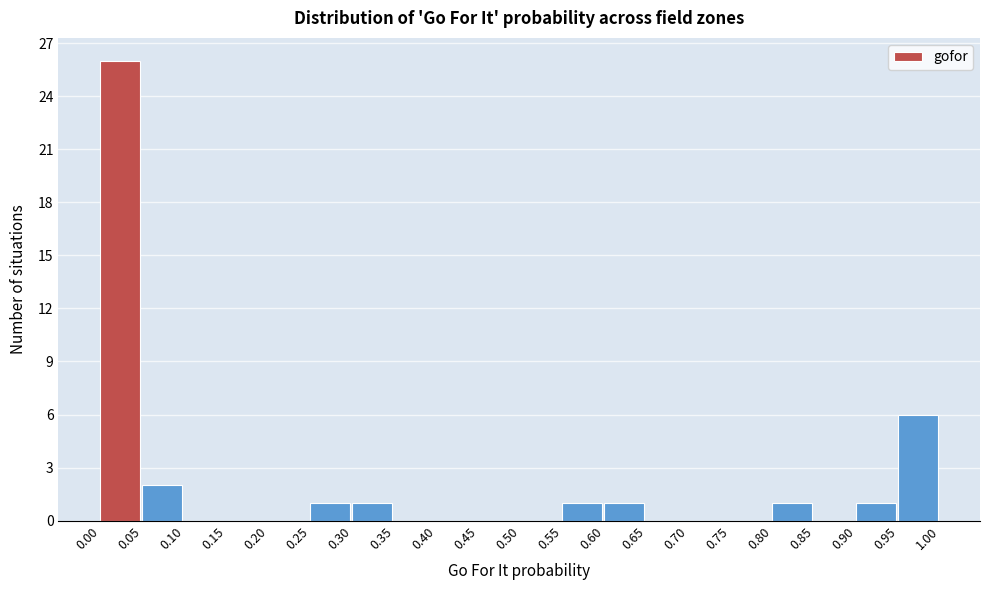

Reading left to right, list every bar in this chart as the range it spans on the x-axis followed by its height. The values are not printed on the chart, so give them approximately, as read against the axis.

0.00 to 0.05: 26
0.05 to 0.10: 2
0.10 to 0.15: 0
0.15 to 0.20: 0
0.20 to 0.25: 0
0.25 to 0.30: 1
0.30 to 0.35: 1
0.35 to 0.40: 0
0.40 to 0.45: 0
0.45 to 0.50: 0
0.50 to 0.55: 0
0.55 to 0.60: 1
0.60 to 0.65: 1
0.65 to 0.70: 0
0.70 to 0.75: 0
0.75 to 0.80: 0
0.80 to 0.85: 1
0.85 to 0.90: 0
0.90 to 0.95: 1
0.95 to 1.00: 6